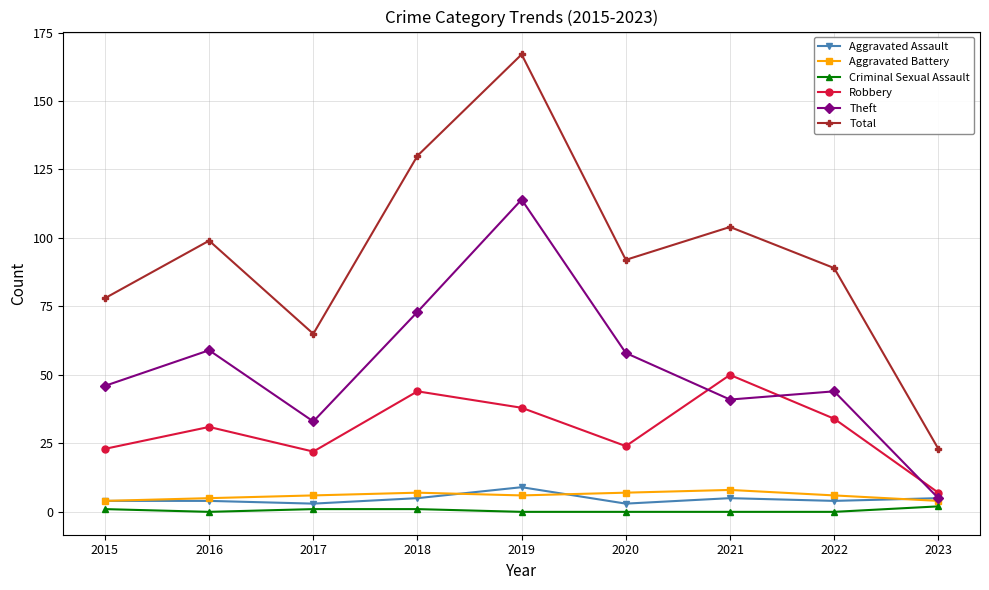

Does the chart have visible grid lines?

Yes